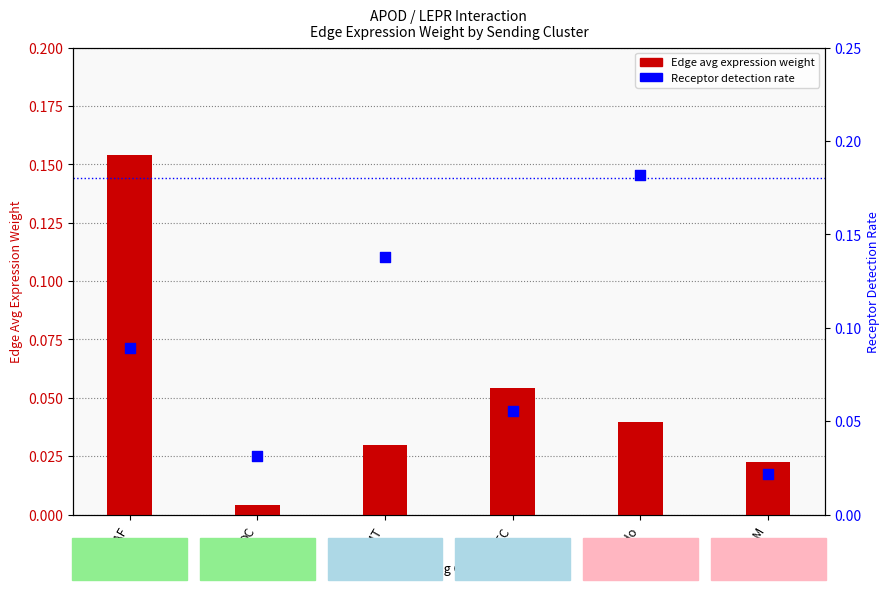

Which series contains the highest Y value?

Receptor detection rate